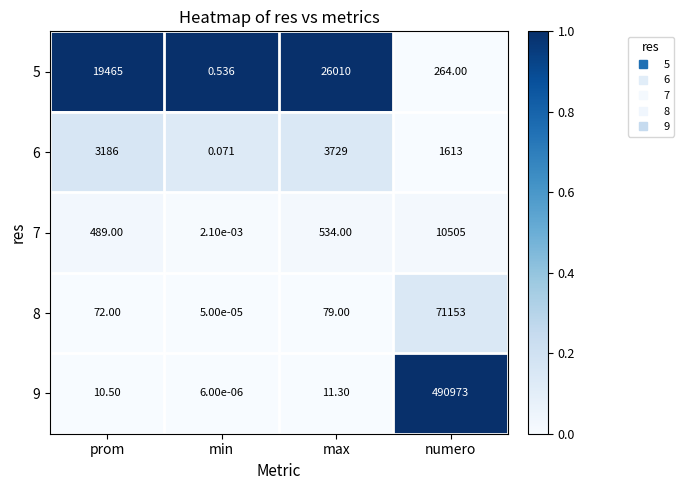

Which series has the largest total across all categories?

9